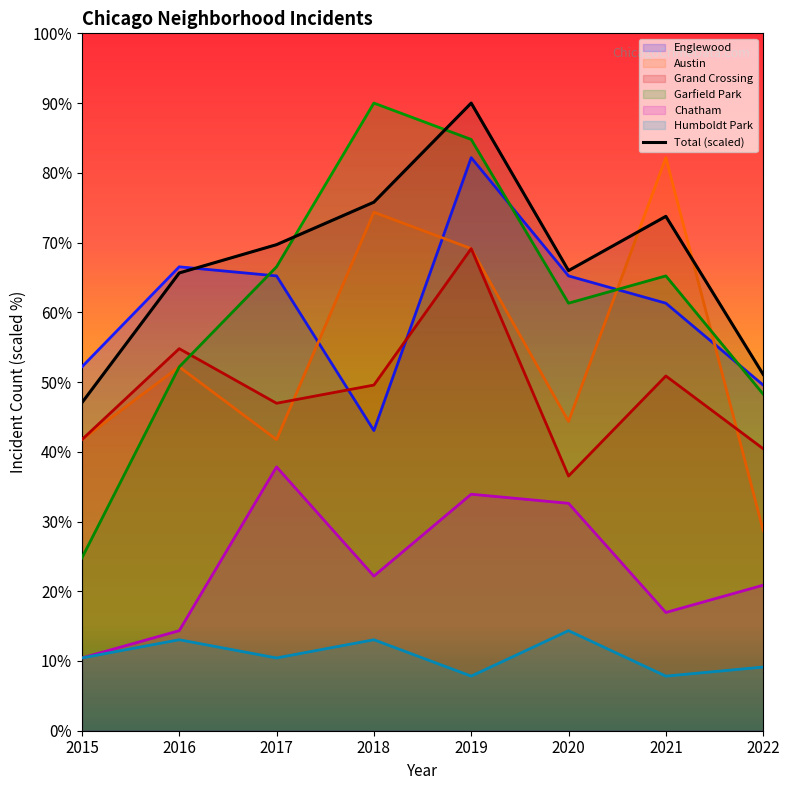

Does the chart have visible grid lines?

No